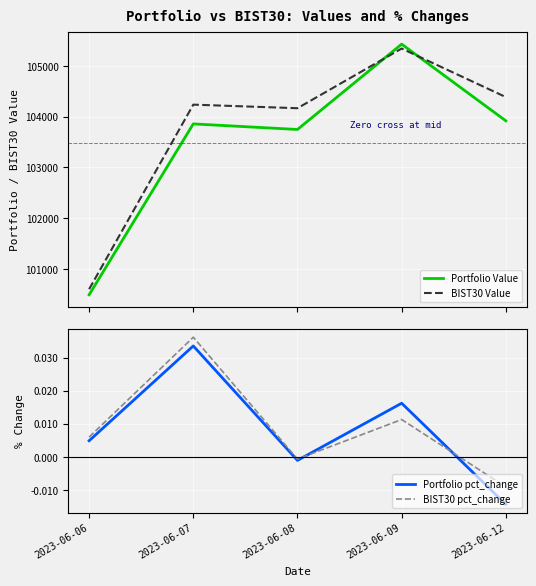

List the labels in order of BIST30 pct_change value, smallest first.

2023-06-12, 2023-06-08, 2023-06-06, 2023-06-09, 2023-06-07